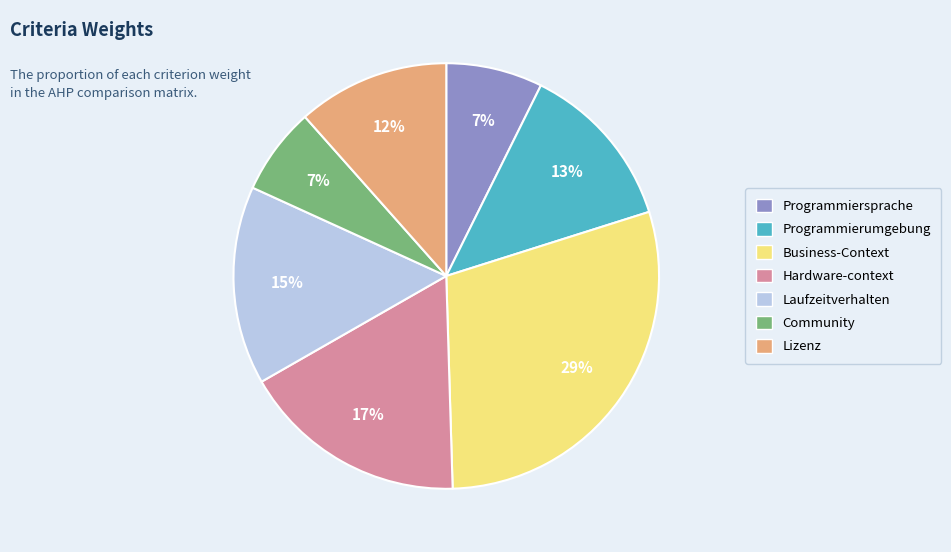

Does any single category account for the majority?

No